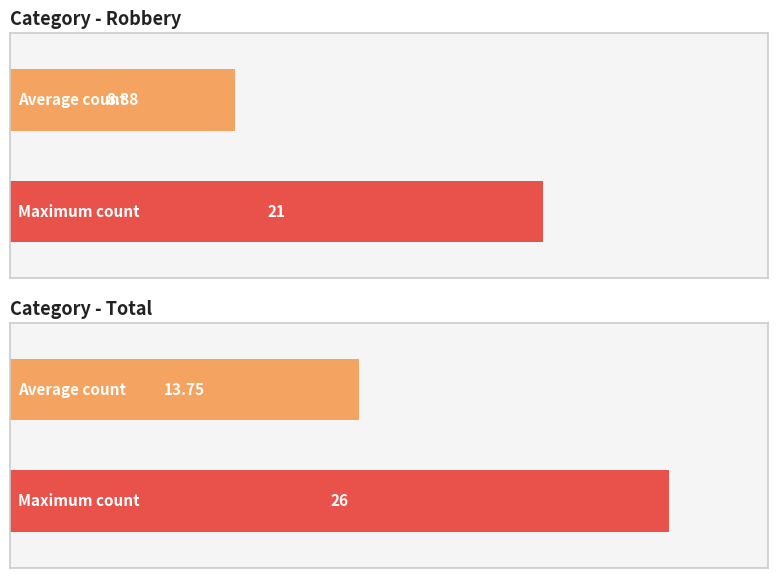

The Aggravated Battery series shows 3 at 2018. True or false?

False